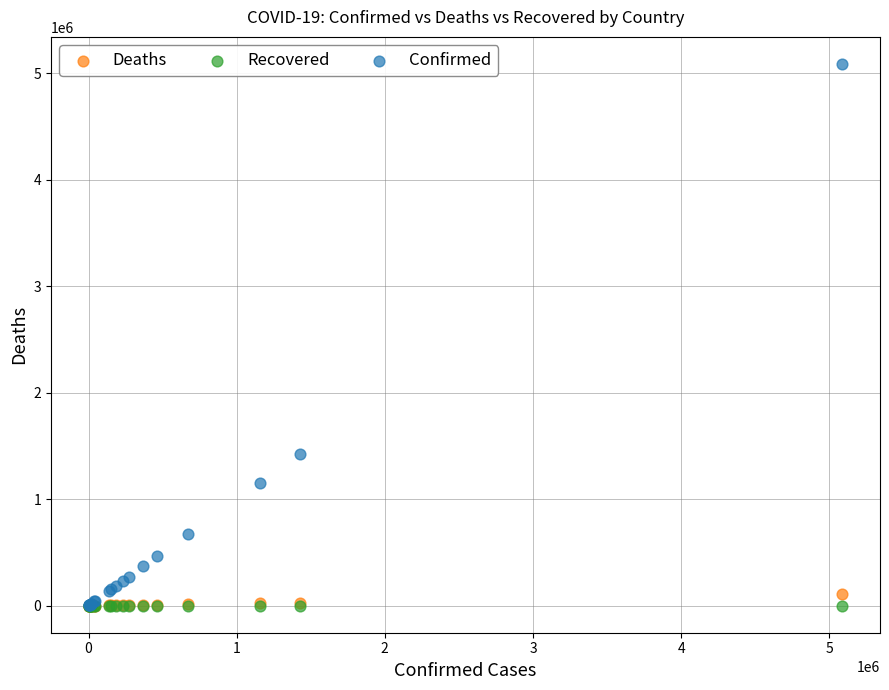

Across all series, what Y value is closest to 2544135?

1425861